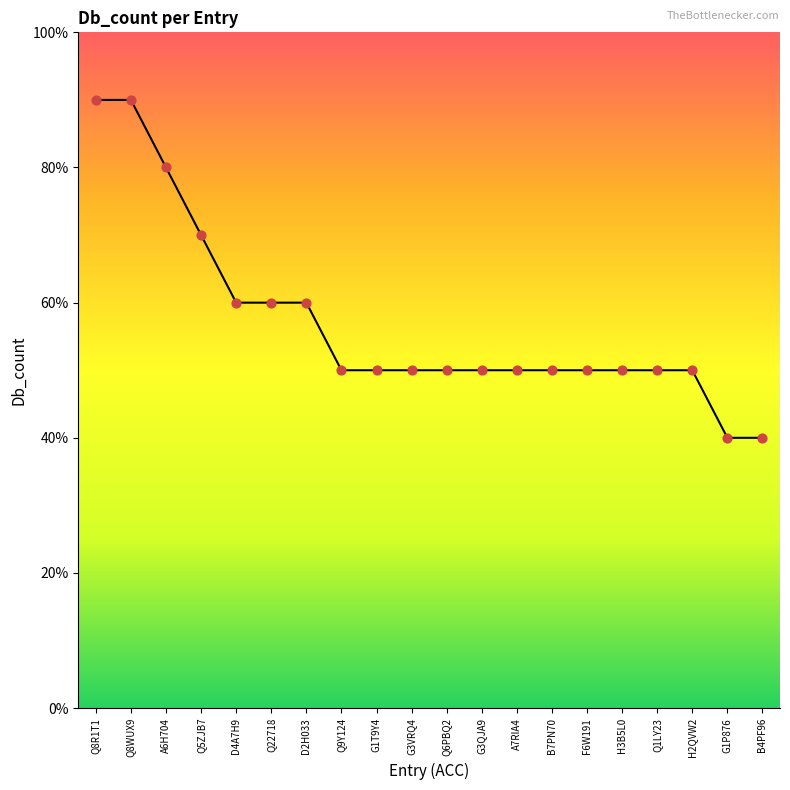

Between H3B5L0 and G3VRQ4, which is larger?

H3B5L0